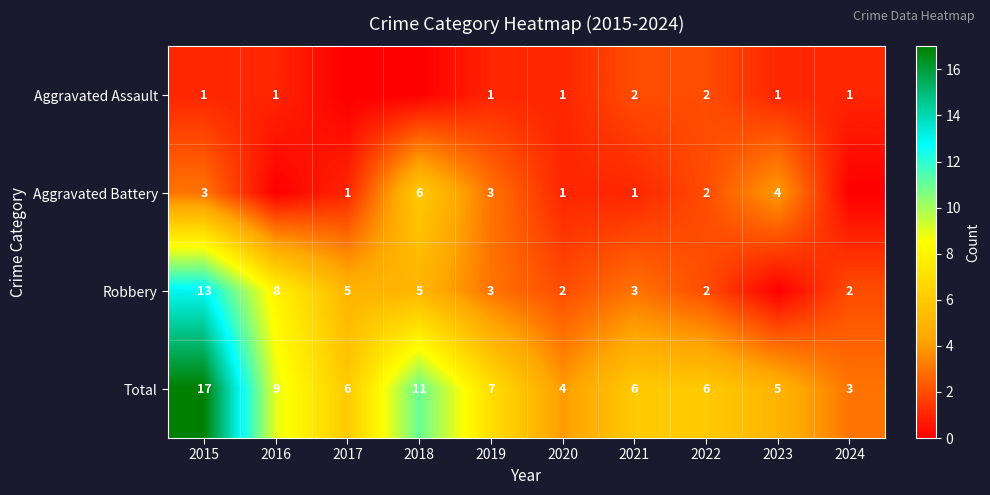

What is the difference between the Total values at 2019 and 2020?

3